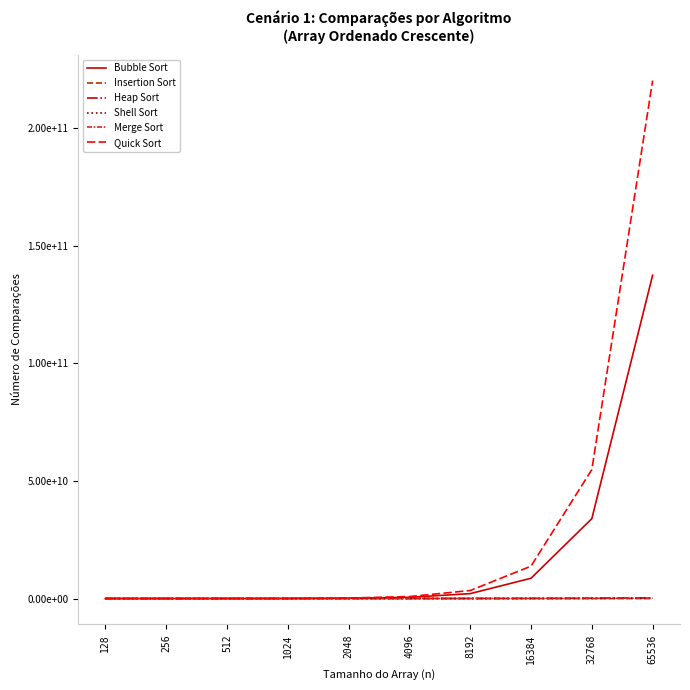

Is it true that Merge Sort equals 15661430.0 at 8192?

True